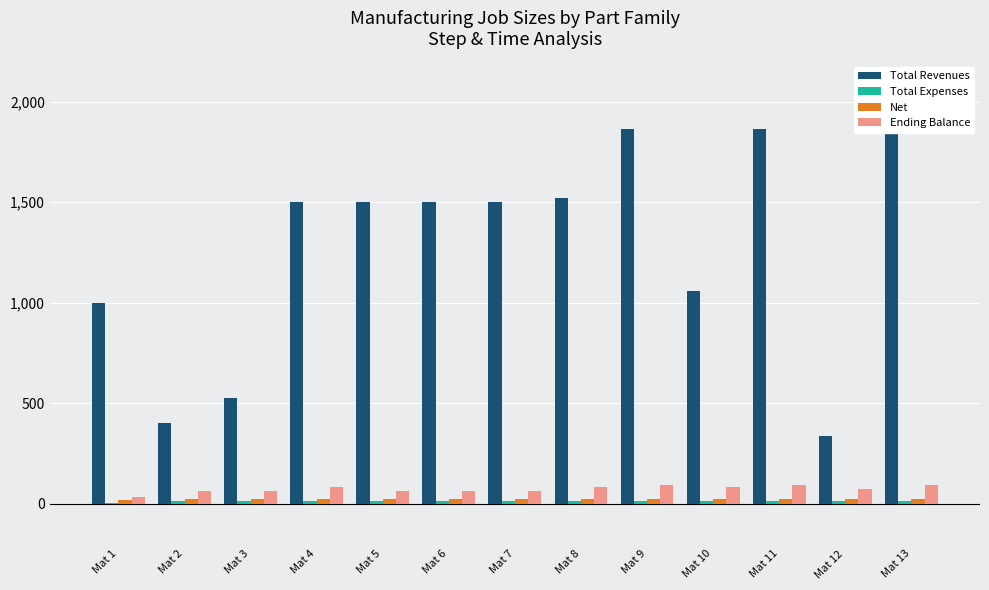

Reading left to right, transcribe all the data shown in this chart.

Total Revenues: Mat 1=1000.0	Mat 2=399.7	Mat 3=524.0	Mat 4=1503.2	Mat 5=1503.2	Mat 6=1503.2	Mat 7=1503.2	Mat 8=1519.6	Mat 9=1862.2	Mat 10=1055.3	Mat 11=1862.2	Mat 12=337.0	Mat 13=1862.2
Total Expenses: Mat 1=3.5	Mat 2=12.0	Mat 3=12.0	Mat 4=12.0	Mat 5=12.0	Mat 6=12.0	Mat 7=12.0	Mat 8=12.0	Mat 9=12.0	Mat 10=12.0	Mat 11=12.0	Mat 12=12.0	Mat 13=12.0
Net: Mat 1=16.0	Mat 2=22.0	Mat 3=22.0	Mat 4=22.0	Mat 5=22.0	Mat 6=22.0	Mat 7=22.0	Mat 8=22.0	Mat 9=22.0	Mat 10=22.0	Mat 11=22.0	Mat 12=22.0	Mat 13=22.0
Ending Balance: Mat 1=32.0	Mat 2=62.0	Mat 3=62.0	Mat 4=82.0	Mat 5=62.0	Mat 6=62.0	Mat 7=62.0	Mat 8=82.0	Mat 9=92.0	Mat 10=82.0	Mat 11=92.0	Mat 12=72.0	Mat 13=92.0